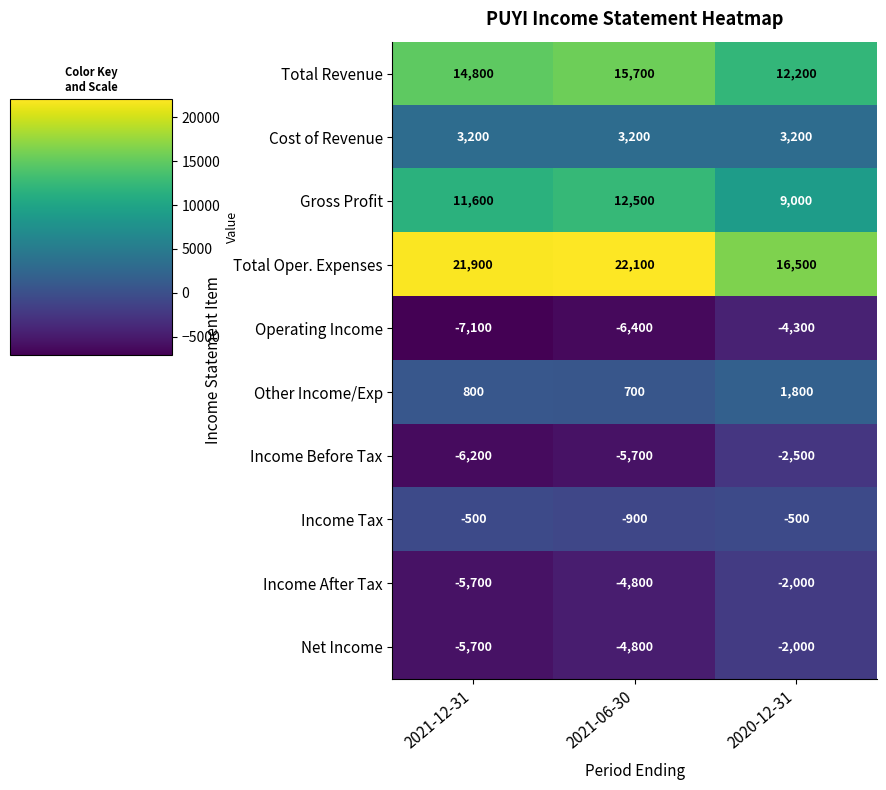

What is the sum of all Cost of Revenue values?

9600